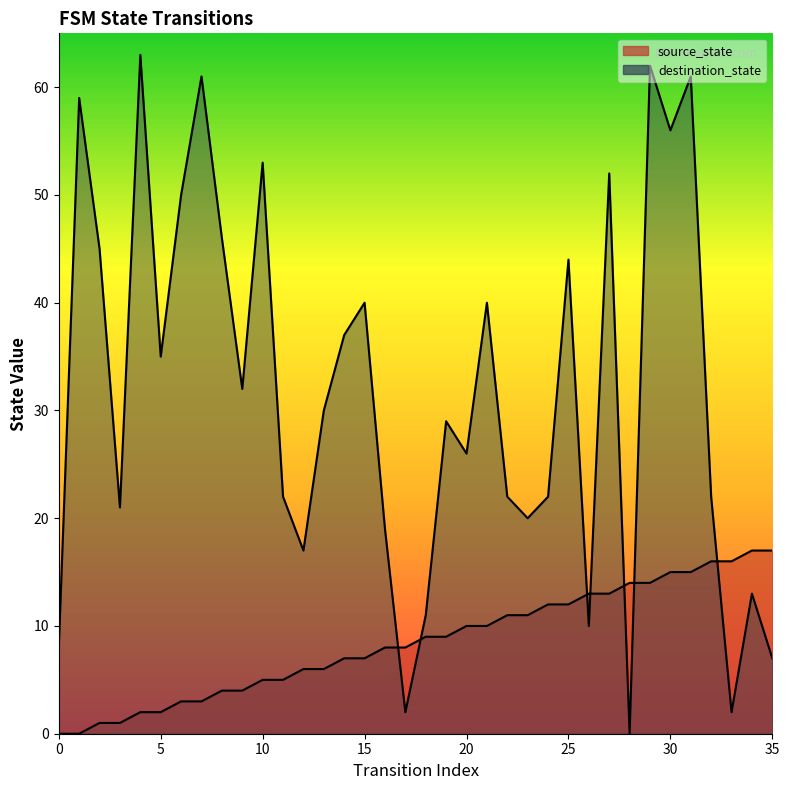

Reading left to right, list all the values displayed in this chart.

source_state: 0=0	1=0	2=1	3=1	4=2	5=2	6=3	7=3	8=4	9=4	10=5	11=5	12=6	13=6	14=7	15=7	16=8	17=8	18=9	19=9	20=10	21=10	22=11	23=11	24=12	25=12	26=13	27=13	28=14	29=14	30=15	31=15	32=16	33=16	34=17	35=17
destination_state: 0=8	1=59	2=45	3=21	4=63	5=35	6=50	7=61	8=46	9=32	10=53	11=22	12=17	13=30	14=37	15=40	16=19	17=2	18=11	19=29	20=26	21=40	22=22	23=20	24=22	25=44	26=10	27=52	28=0	29=62	30=56	31=61	32=22	33=2	34=13	35=7